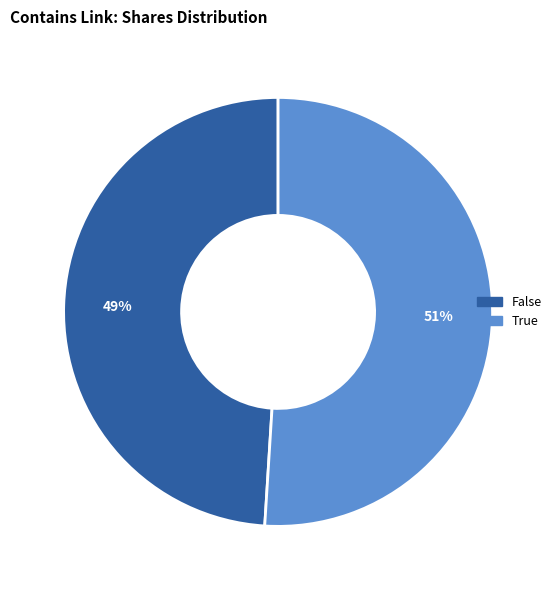

Approximately how many times larger is the value at False compared to True?

1.0